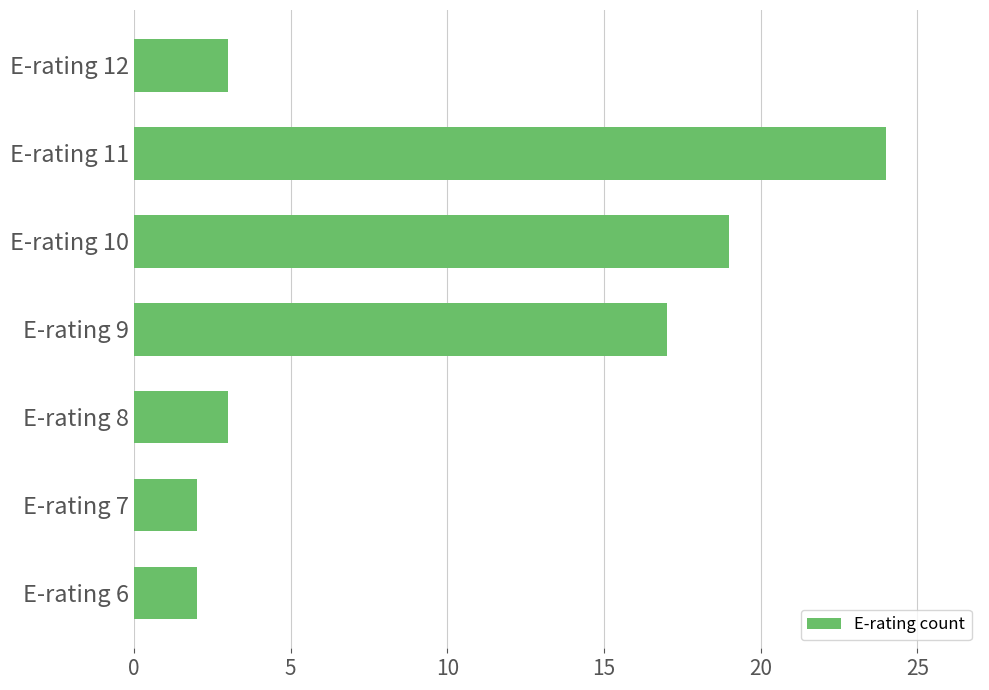

What is the difference between the maximum and second lowest values?

22